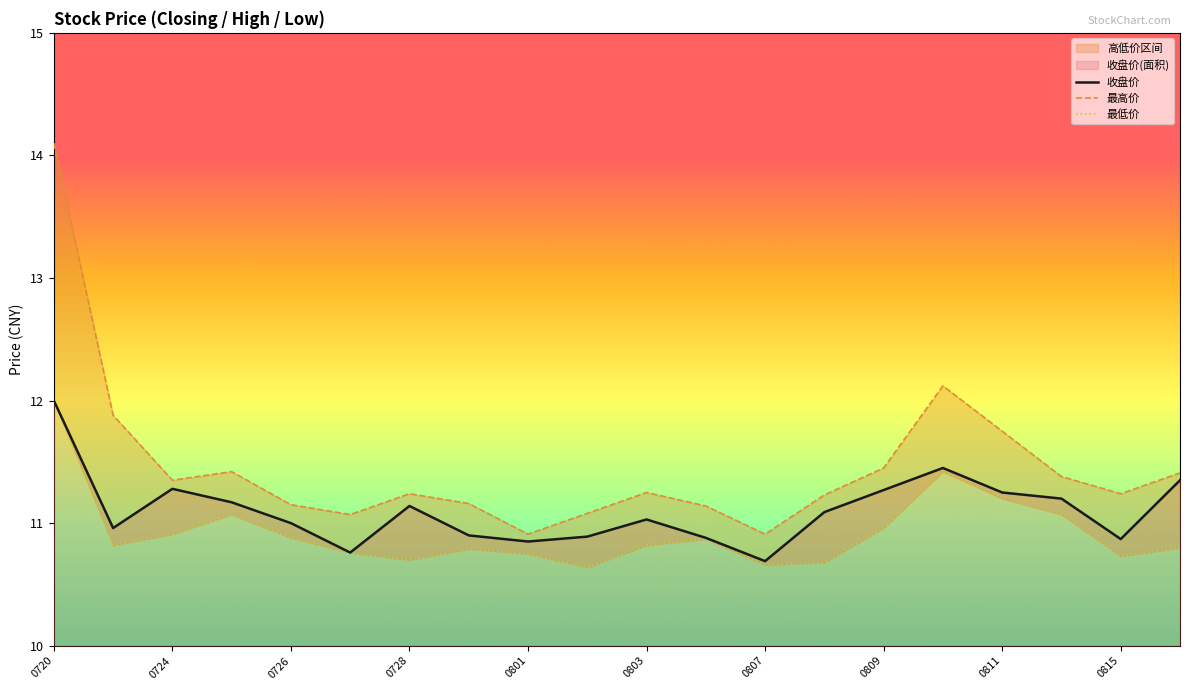

Which series has the largest total across all categories?

最高价